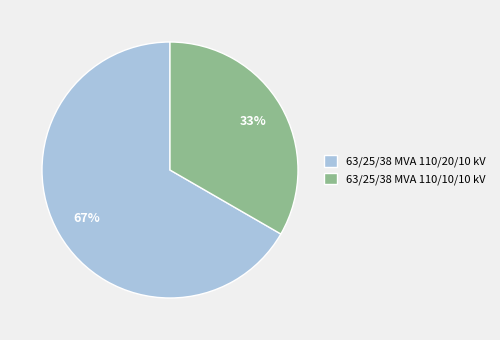

Rank the categories by value from highest to lowest.

63/25/38 MVA 110/20/10 kV, 63/25/38 MVA 110/10/10 kV